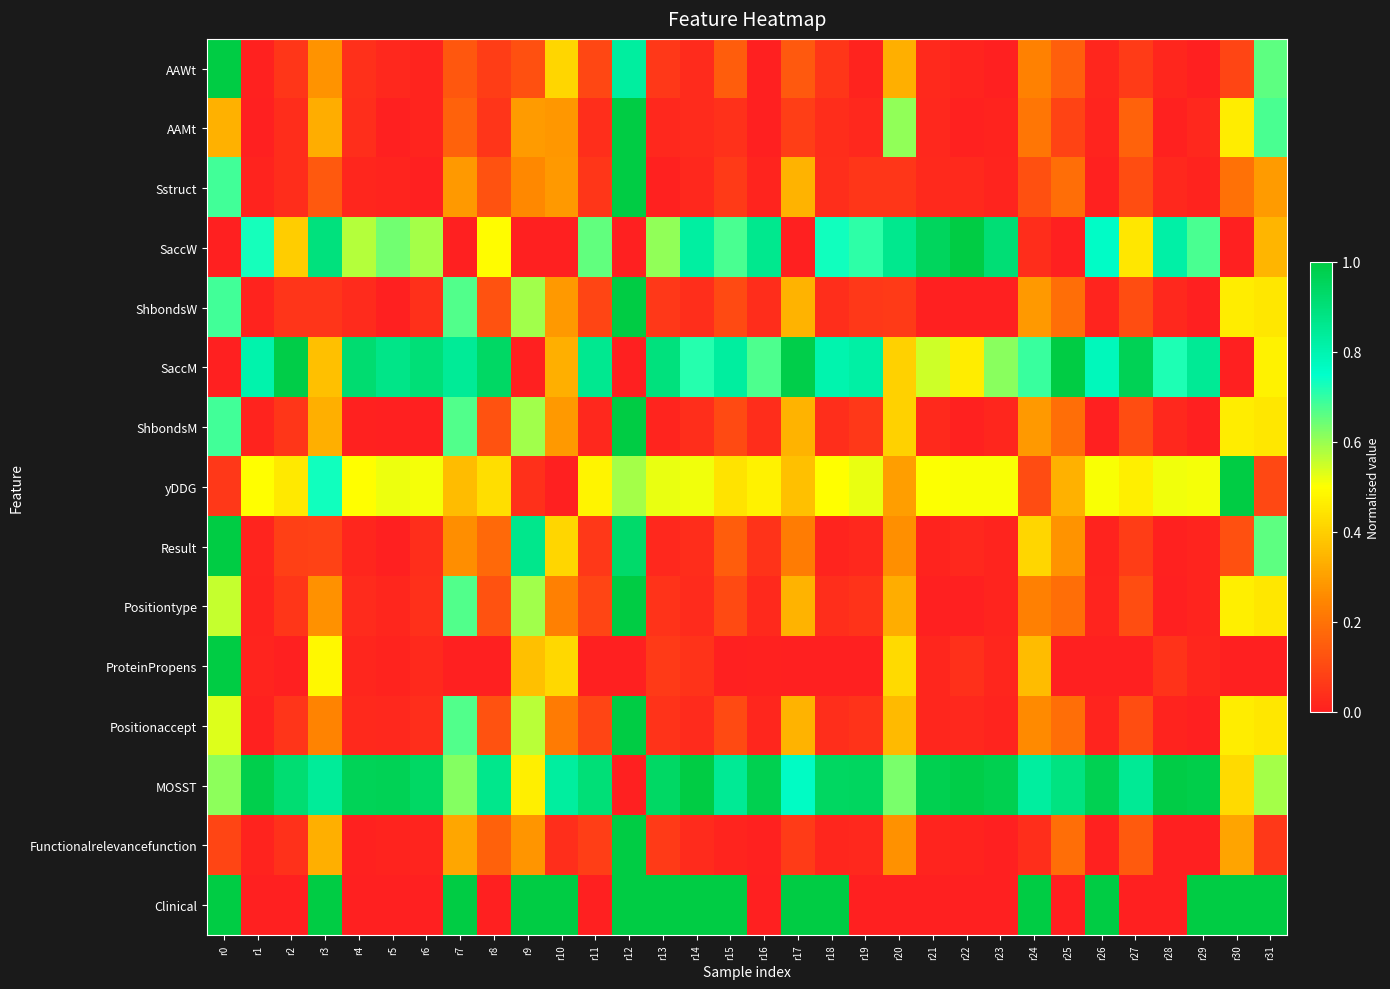

At which category is the sum across all series the highest?

r12